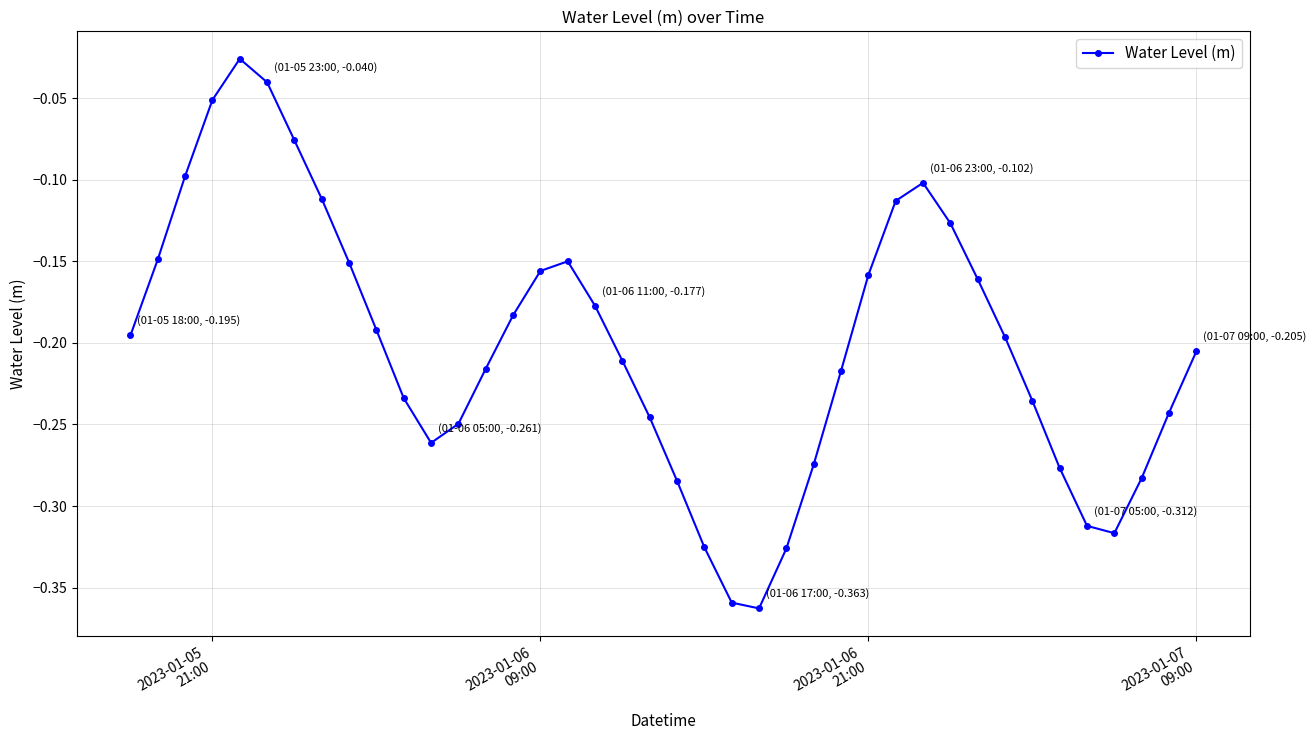

How many points are lower than both their immediate neighbors (excluding endpoints)?

3